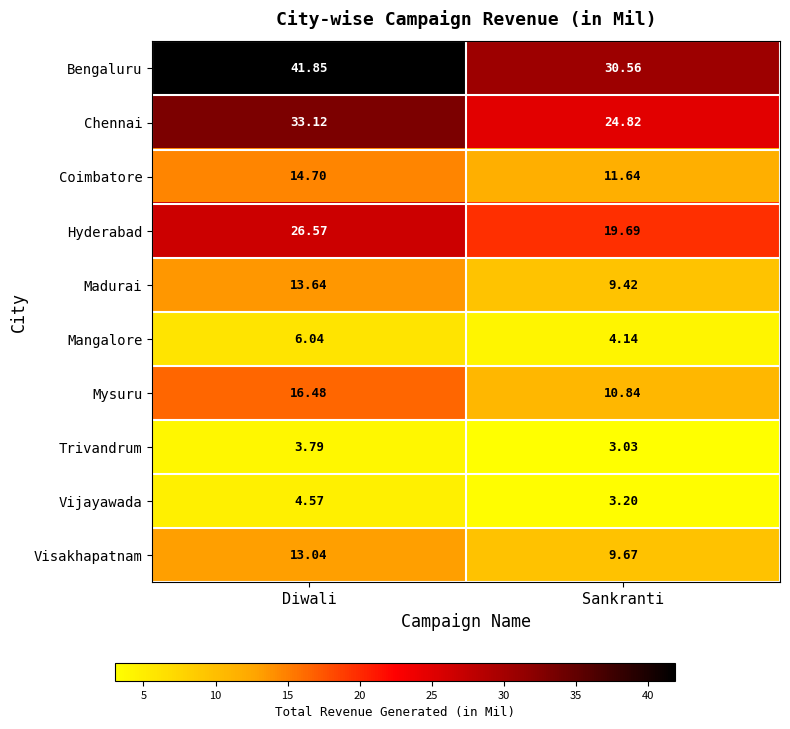

Which series has the widest spread of values?

Bengaluru